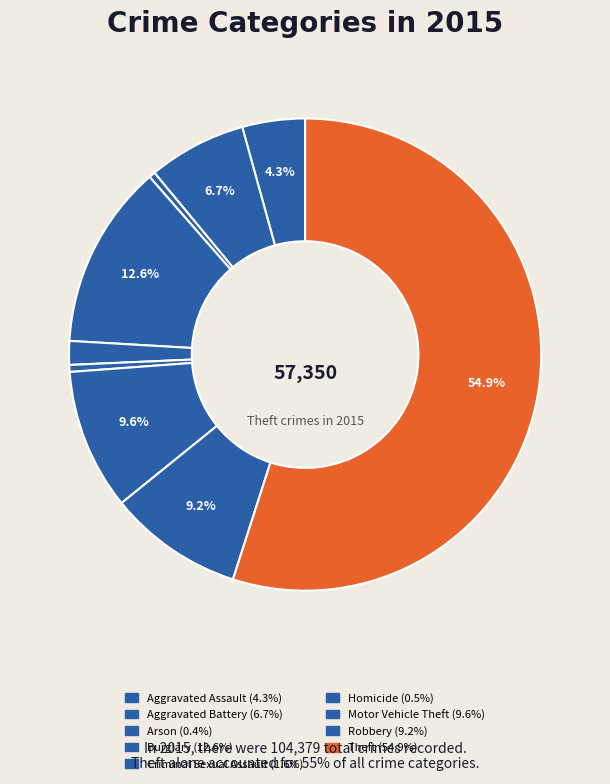

How many slices are in this pie chart?

9